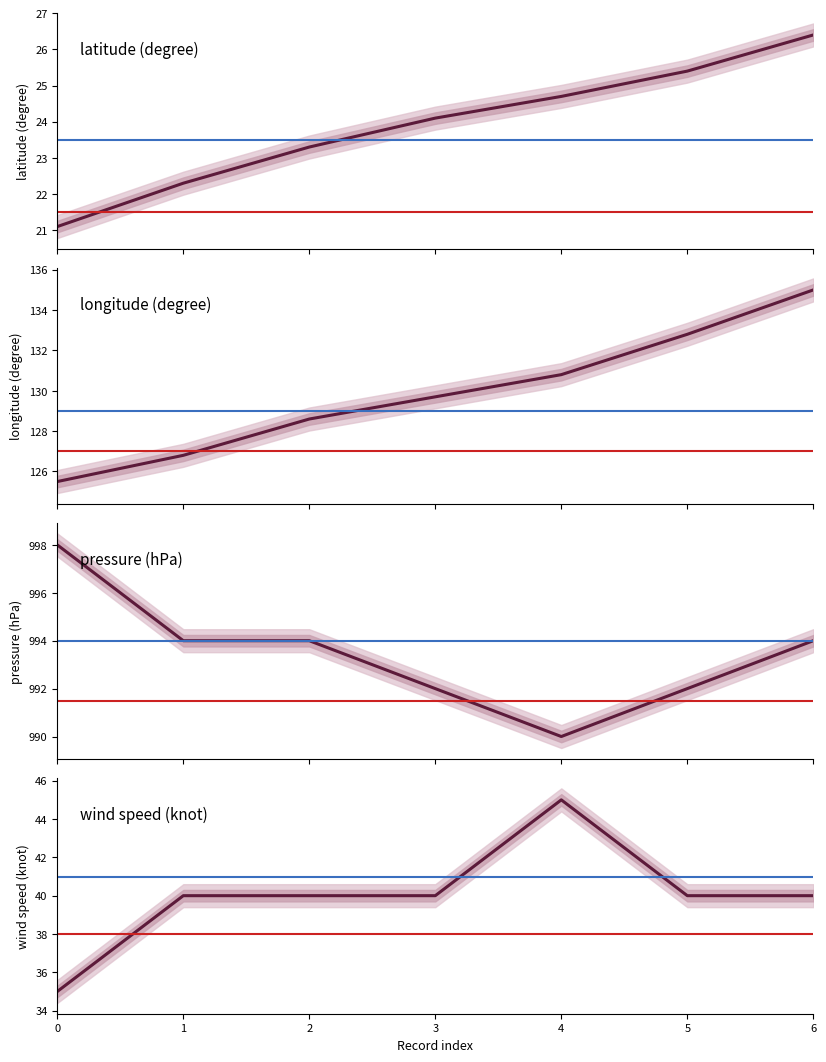

What is the average value of the pressure (hPa) series?

993.4